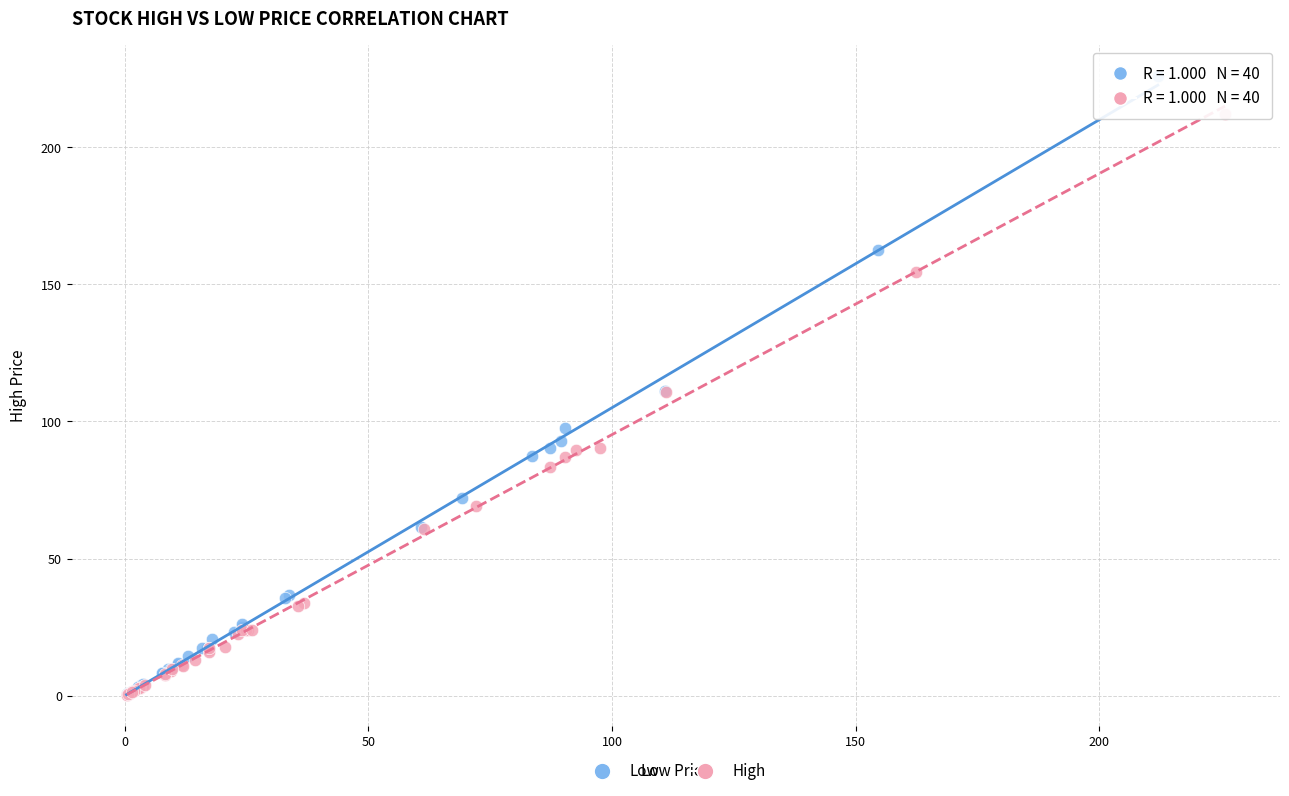

Which series reaches the maximum Y coordinate?

Low